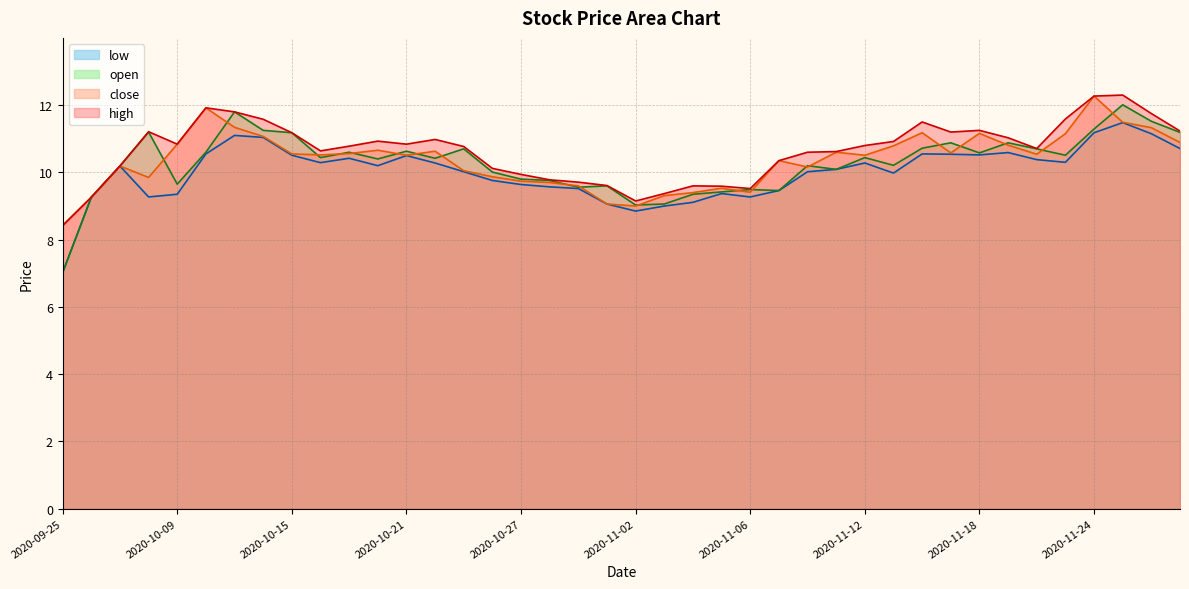

What are all the series names shown in the legend?

high, close, low, open